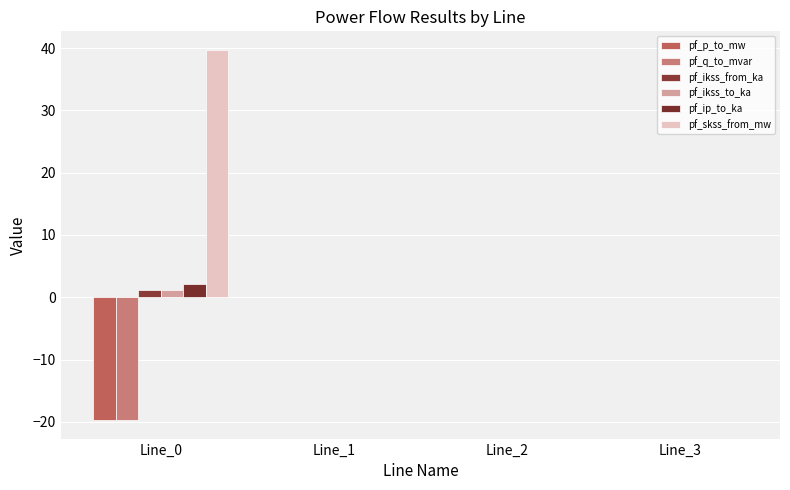

The pf_ikss_from_ka series shows 0.0 at Line_2. True or false?

True